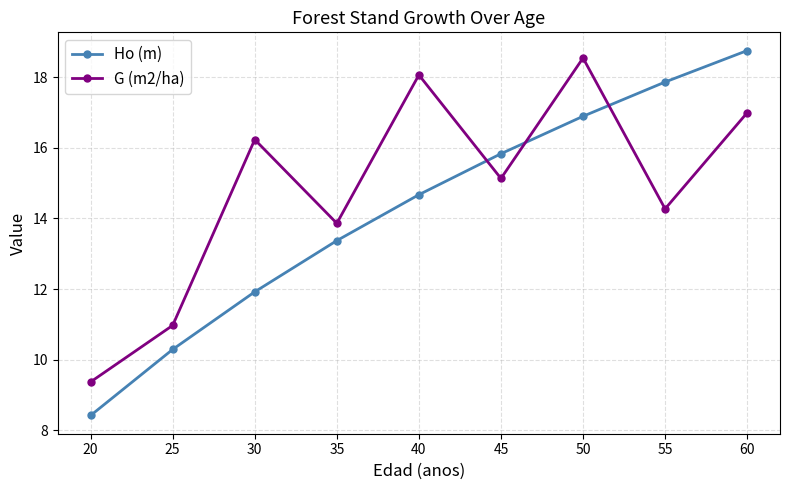

In G (m2/ha), how many points are lower than both neighbors (excluding endpoints)?

3